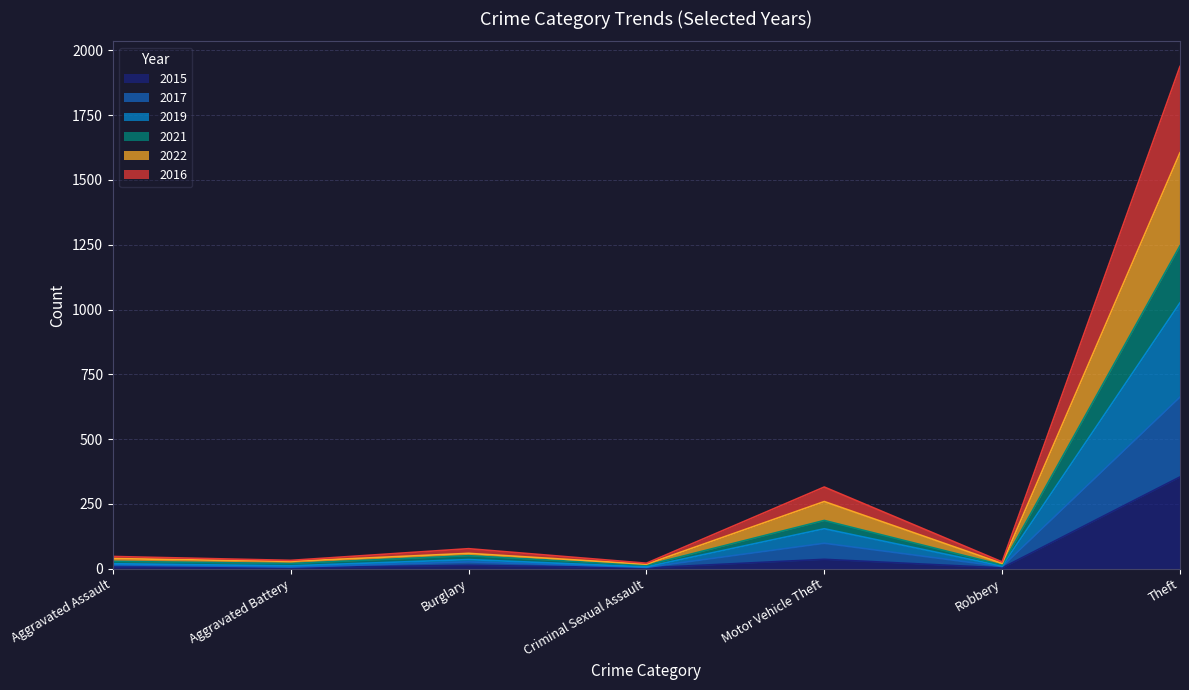

At which category is the sum across all series the highest?

Theft